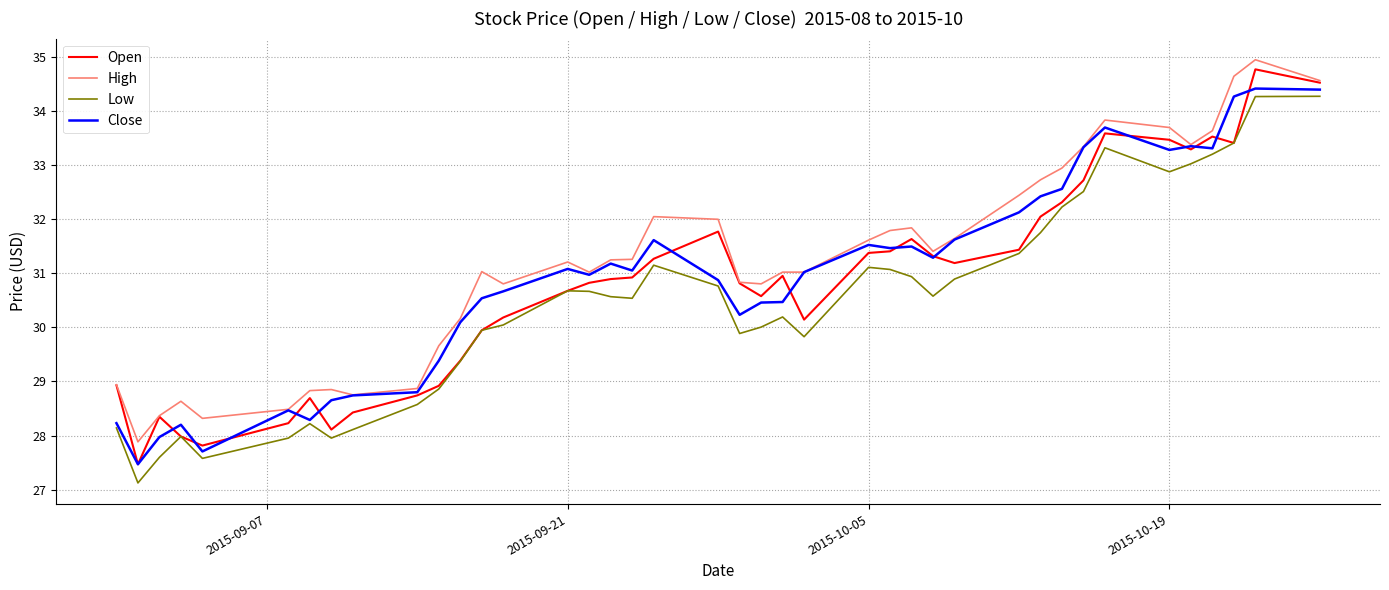

True or false: Low and High cross at least once.

False